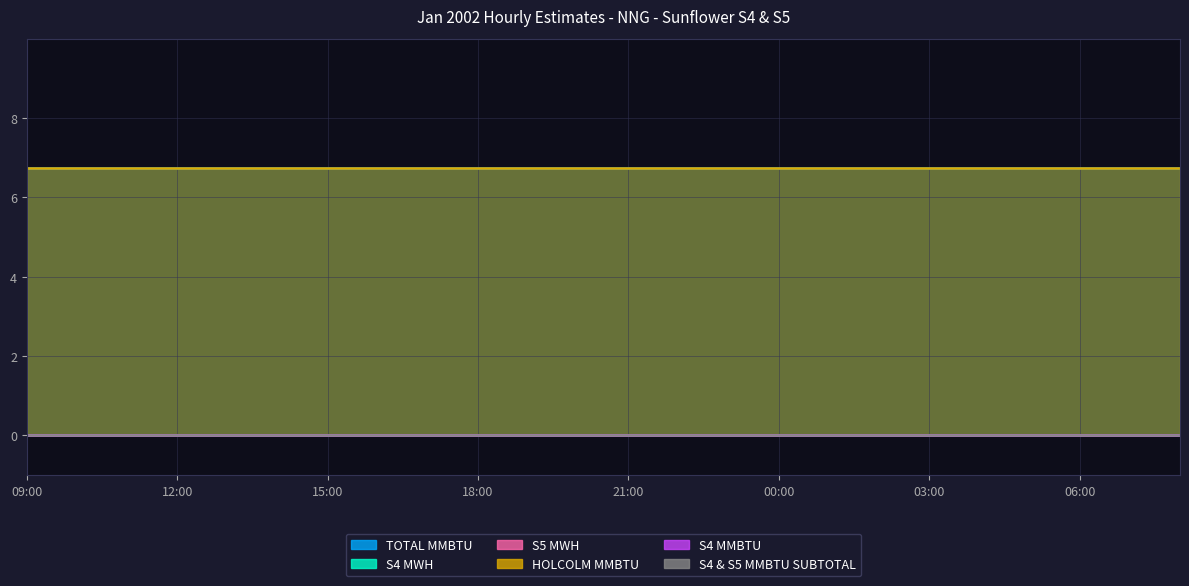

True or false: S5 MWH and HOLCOLM MMBTU intersect in this chart.

False